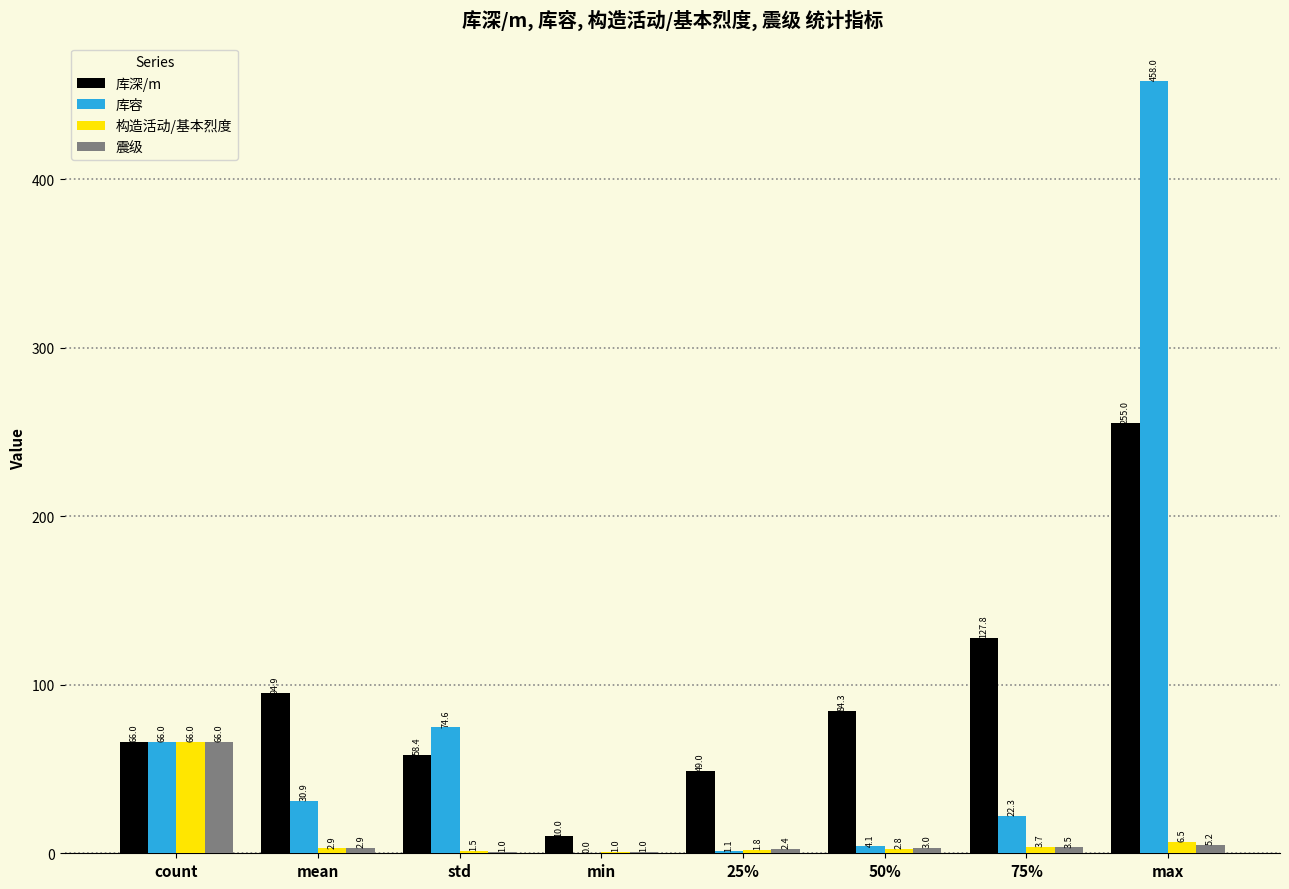

True or false: 震级 has a value of 1.0 at std.

True